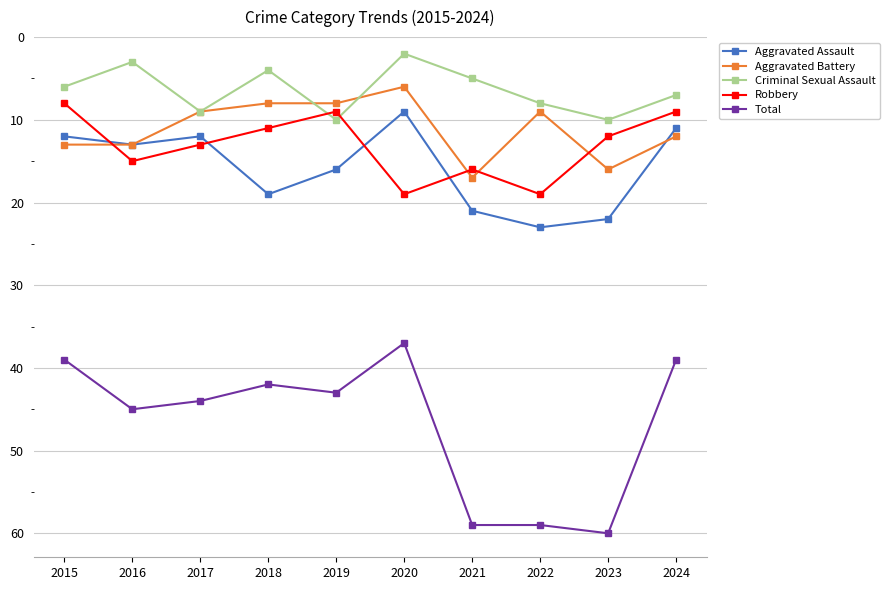

What is the value of the Aggravated Assault point at the 1st from the left?

12